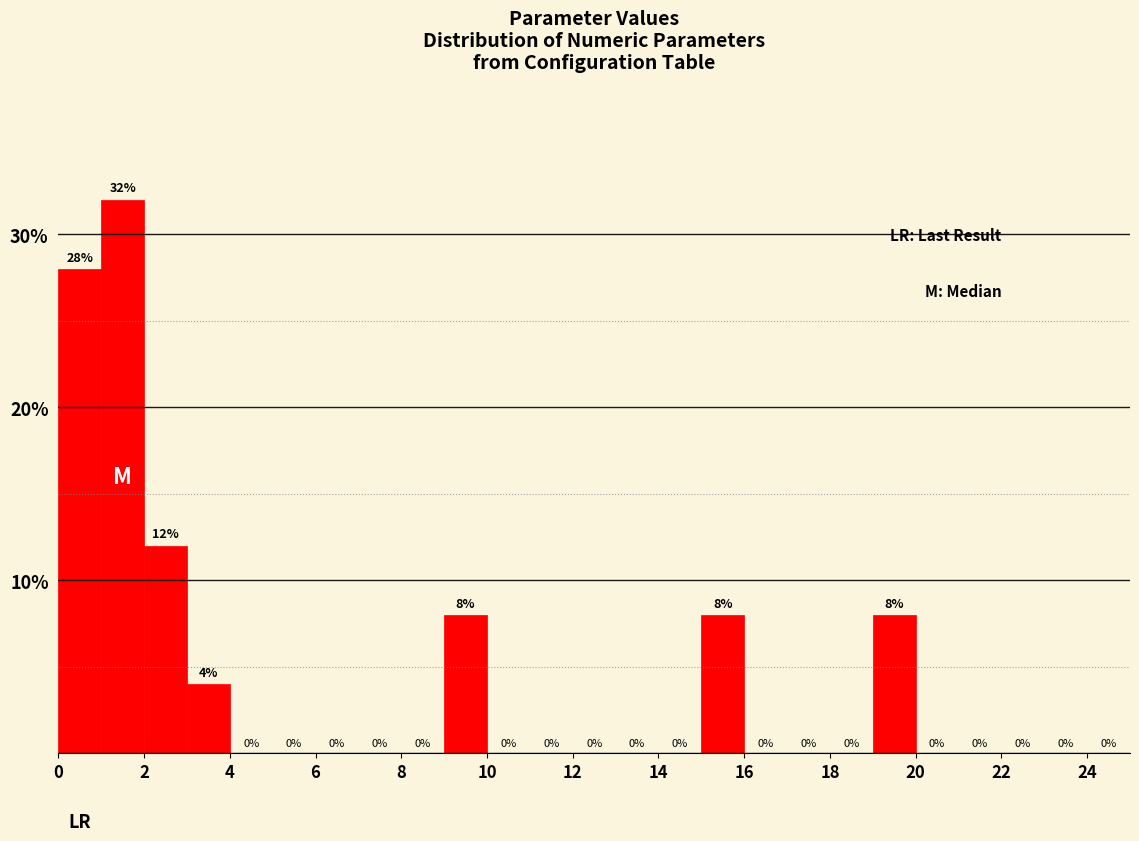

How tall is the bar that spans 2 to 3 on the x-axis?

12